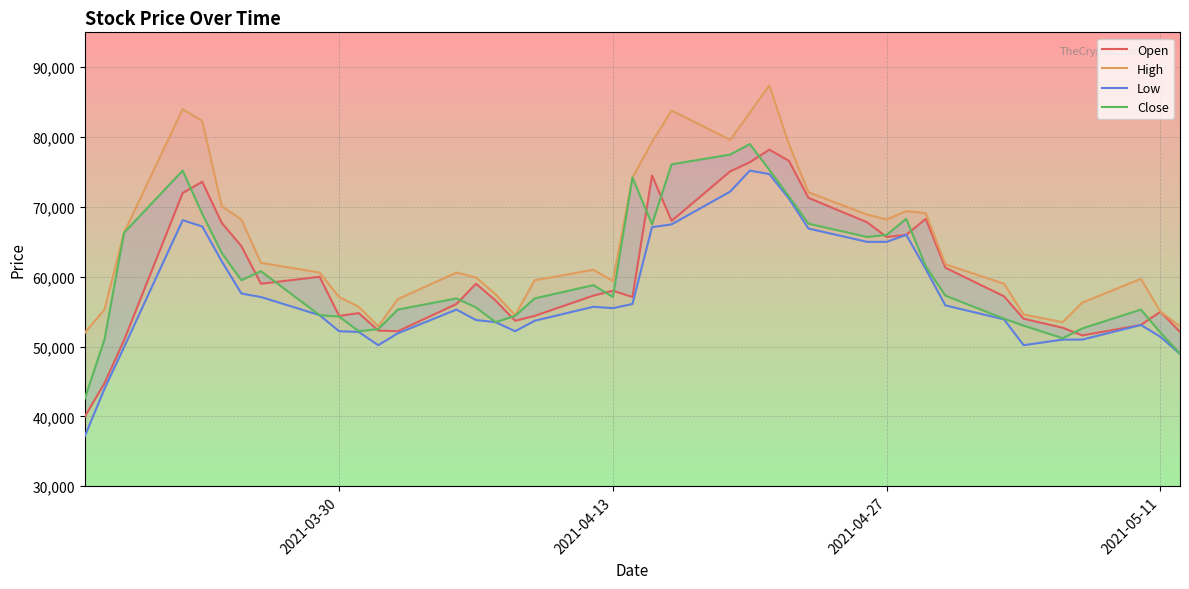

What is the maximum value for Close?

79000